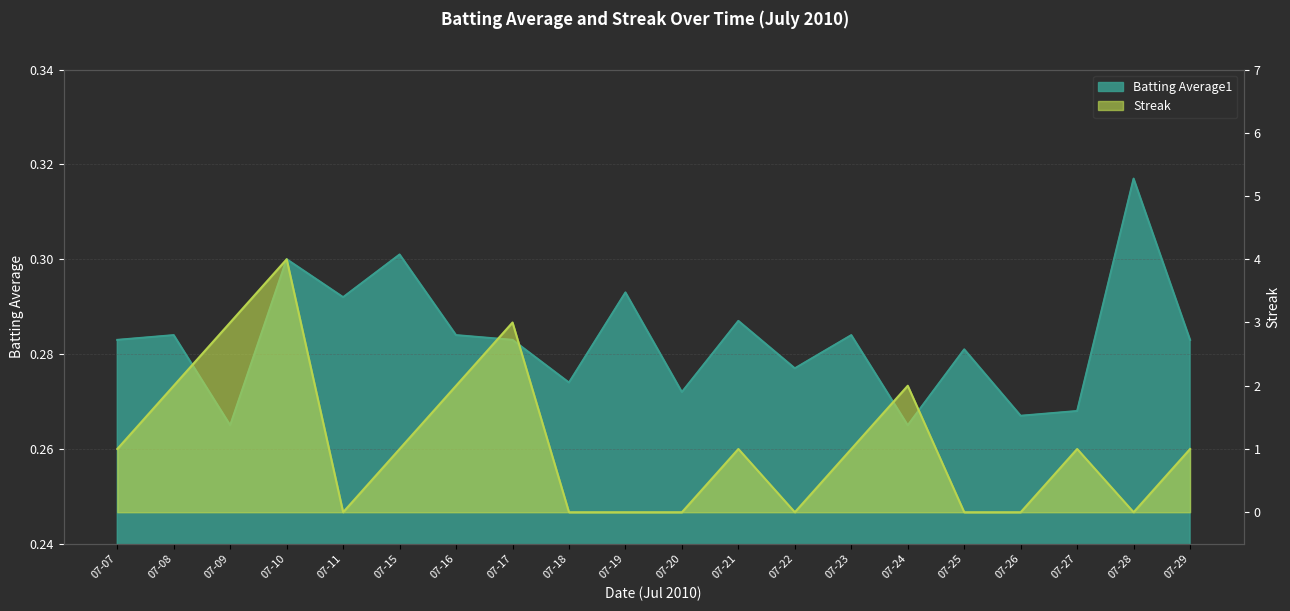

How many values in the Streak series exceed 1?

6